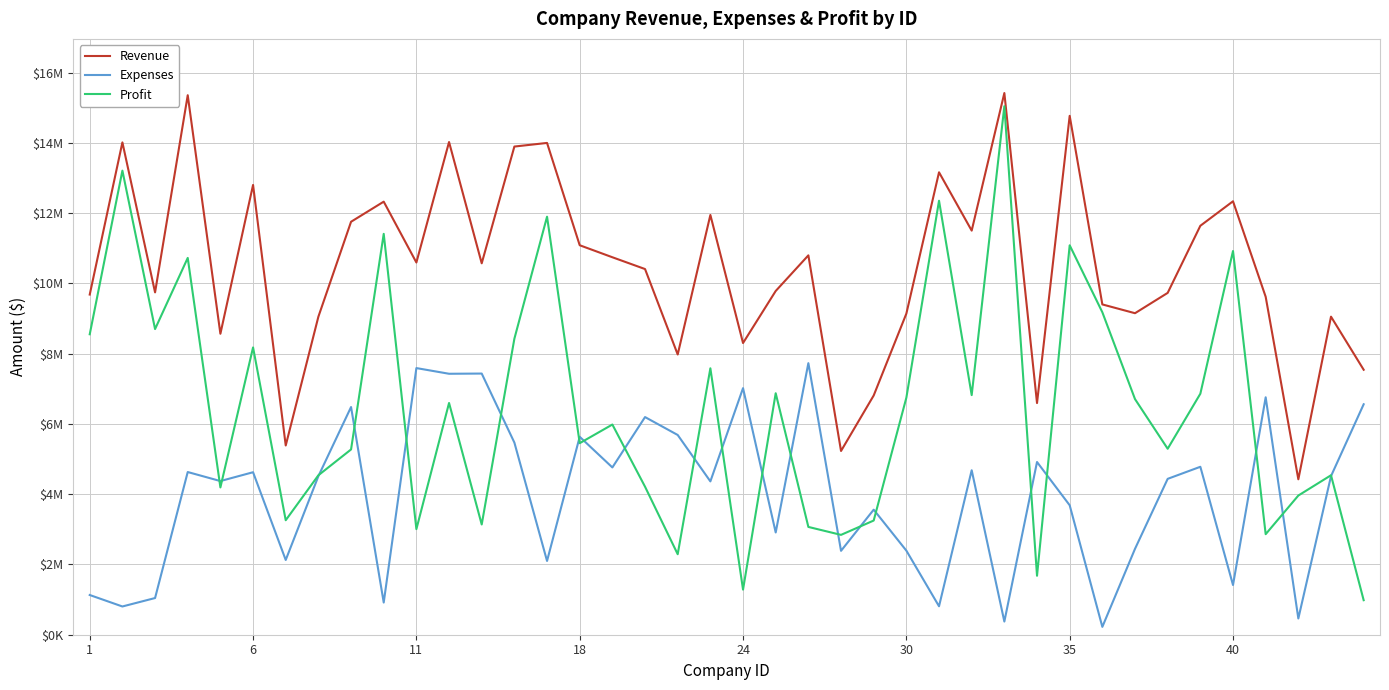

Reading left to right, transcribe all the data shown in this chart.

Revenue: 9684527	14016543	9746272	15359369	8567910	12805452	5387469	9055059	11757018	12329371	10597009	14026934	10573990	13898119	14001180	11088336	10746451	10410628	7978332	11950148	8304480	9785982	10800718	5231275	6811168	9141817	13165222	11504780	15421180	6595798	14772570	9403633	9153440	9732190	11642543	12339863	9621471	4424720	9055059	7543695
Expenses: 1130700	804035	1044375	4631808	4374841	4626275	2127984	4515112	6482465	916455	7591189	7429377	7435363	5470303	2100000	5635276	4762319	6196409	5686574	4365512	7019973	2910756	7731820	2388521	3560343	2394135	810126	4682545	374816	4917351	3685640	223602	2445885	4437655	4781280	1415312	6759243	461975	4515112	6561021
Profit: 8553827	13212508	8701897	10727561	4193069	8179177	3259485	4539947	5274553	11412916	3005820	6597557	3138627	8427816	11901180	5453060	5984132	4214219	2291758	7584636	1284507	6875226	3068898	2842754	3250825	6747682	12355096	6822235	15046364	1678447	11086930	9180031	6707555	5294535	6861263	10924551	2862228	3962745	4539947	982674